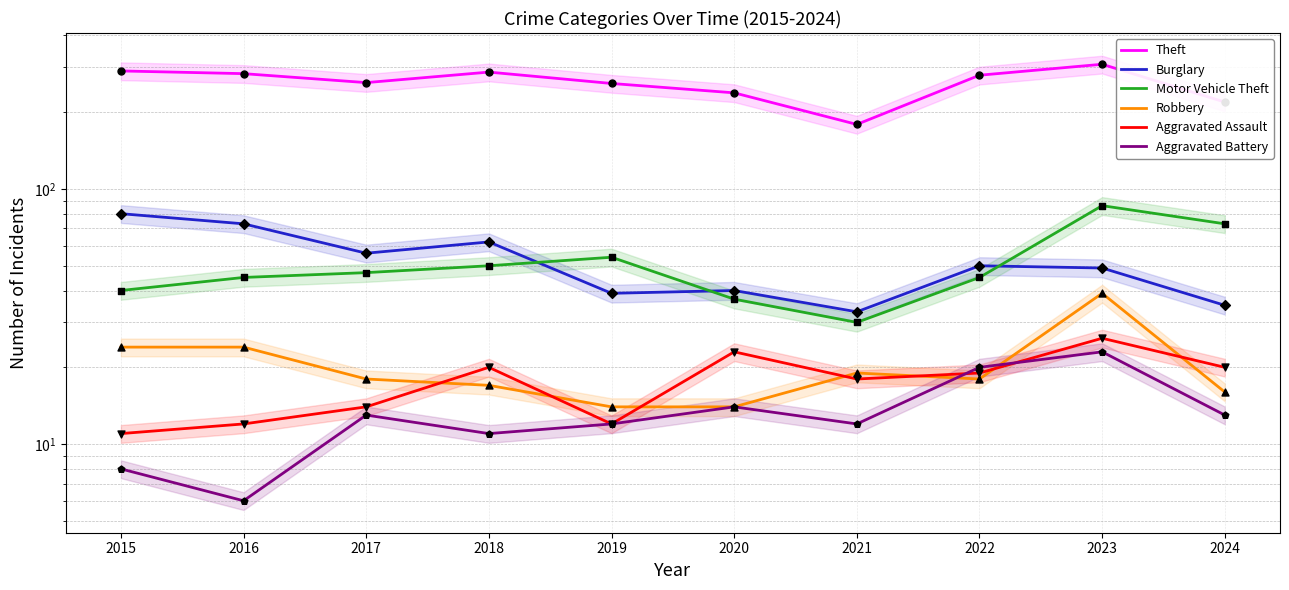

What are all the series names shown in the legend?

Theft, Burglary, Motor Vehicle Theft, Robbery, Aggravated Assault, Aggravated Battery